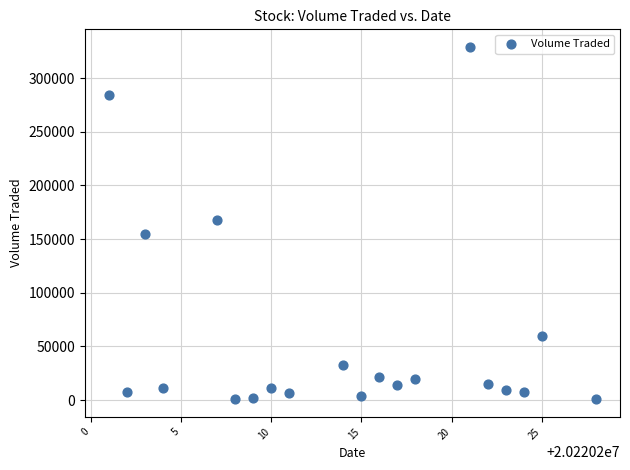

What is the range of X values (max minus min)?

27